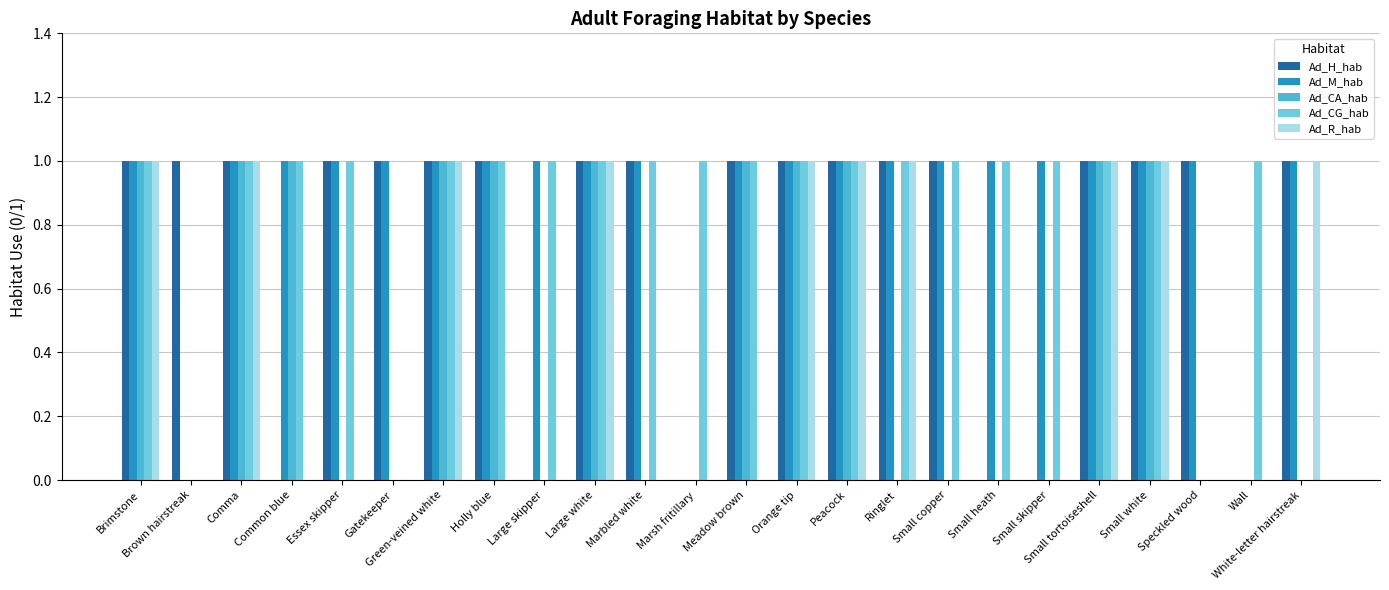

What is the sum of all Ad_M_hab values?

21